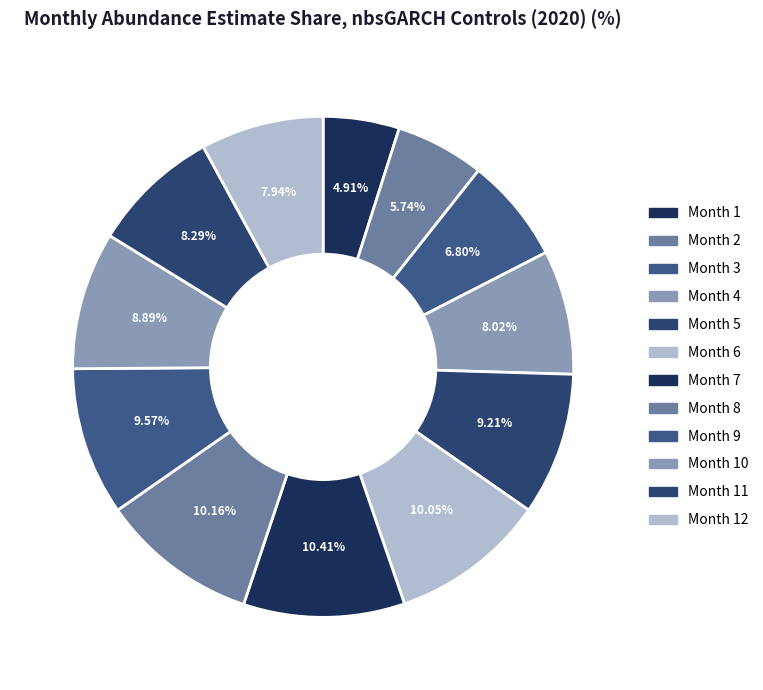

Count the number of slices in the pie.

12